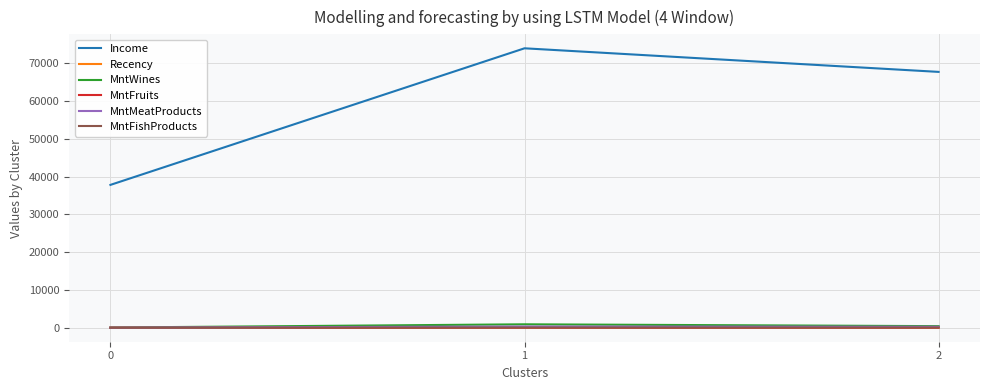

What is the minimum value for Income?

37816.5